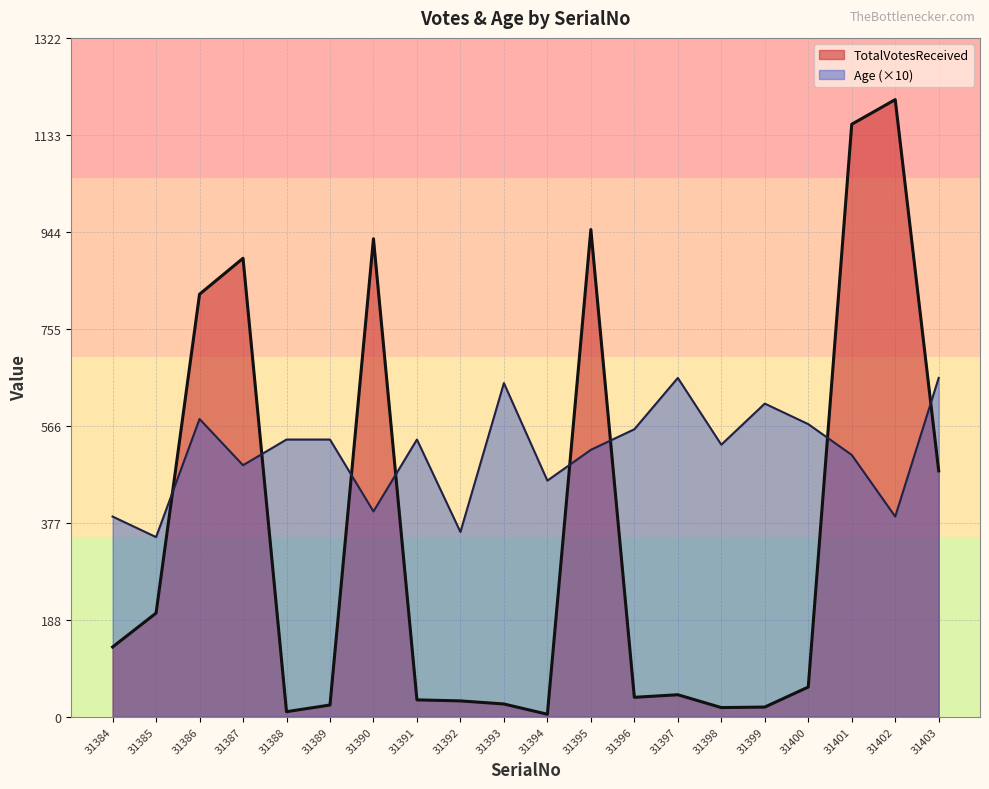

What is the total value across all series at 31401?

1664